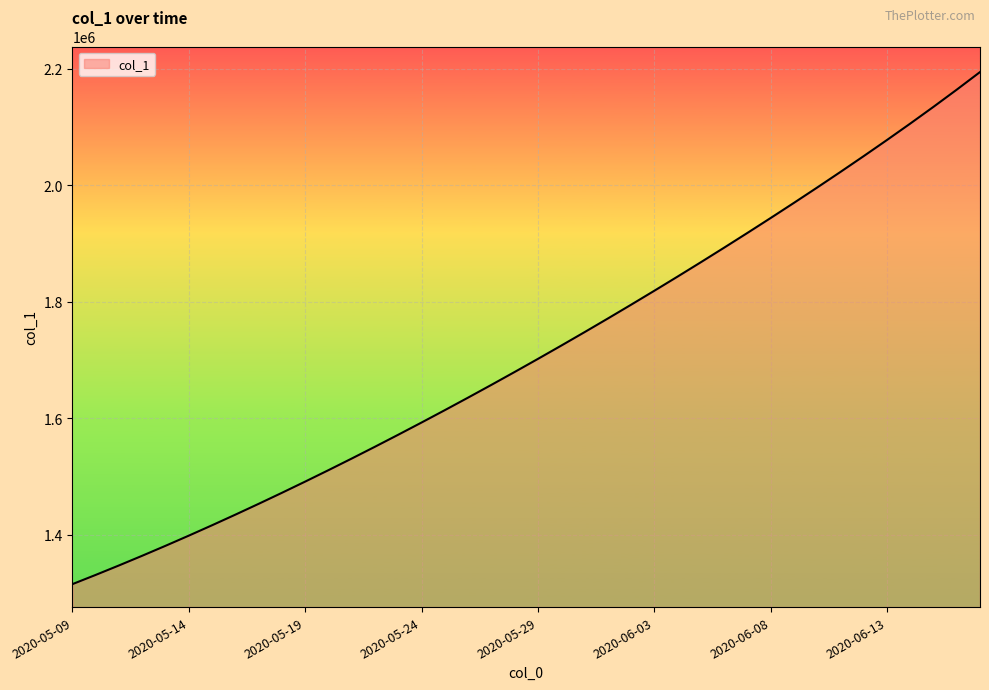

What is the maximum value shown in the chart?

2194546.5